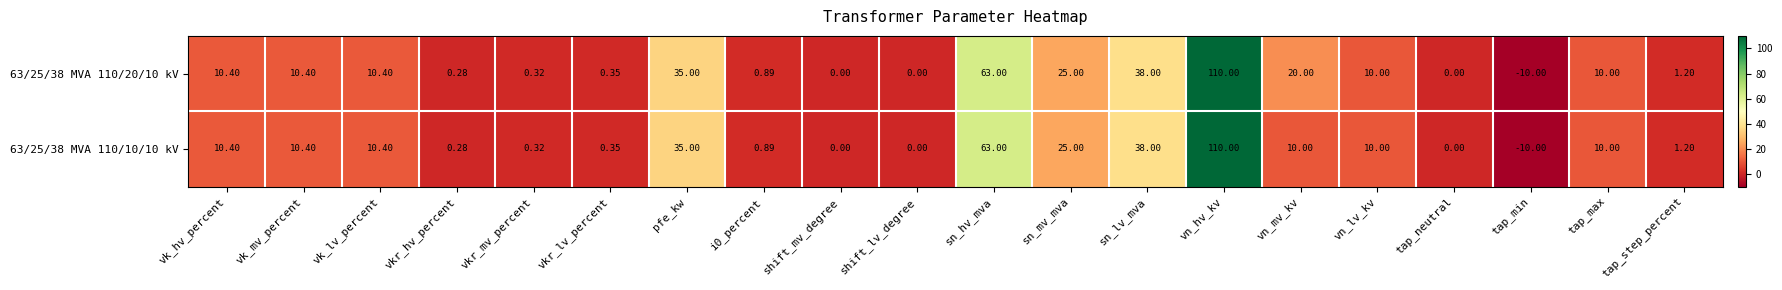

Where does the 63/25/38 MVA 110/20/10 kV series first go above 10?

vk_hv_percent